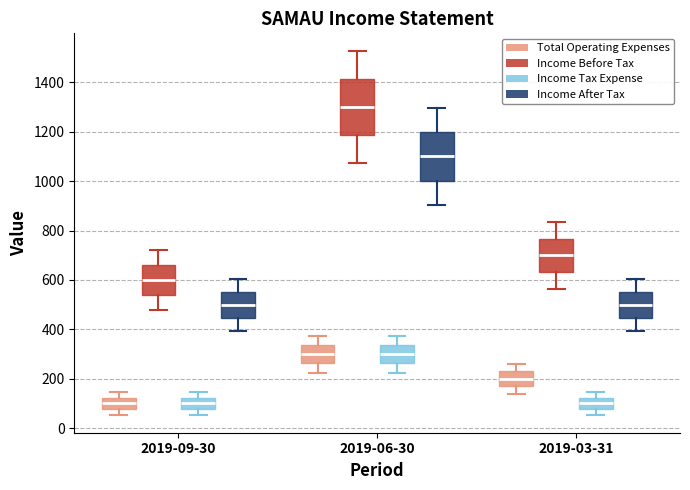

Reading left to right, transcribe this box plot: for each box, give where its median line is, the range the box spans, and where its two whiskers end, as read against the y-axis. The values are not printed on the chart, so give them approximately, as read against the axis.

2019-09-30 (Total Operating Expenses): median 100, box 80 to 120, whiskers 60 to 140
2019-09-30 (Income Before Tax): median 600, box 540 to 660, whiskers 480 to 720
2019-09-30 (Income Tax Expense): median 100, box 80 to 120, whiskers 60 to 140
2019-09-30 (Income After Tax): median 500, box 440 to 560, whiskers 400 to 600
2019-06-30 (Total Operating Expenses): median 300, box 260 to 340, whiskers 220 to 380
2019-06-30 (Income Before Tax): median 1300, box 1180 to 1420, whiskers 1080 to 1520
2019-06-30 (Income Tax Expense): median 300, box 260 to 340, whiskers 220 to 380
2019-06-30 (Income After Tax): median 1100, box 1000 to 1200, whiskers 900 to 1300
2019-03-31 (Total Operating Expenses): median 200, box 180 to 240, whiskers 140 to 260
2019-03-31 (Income Before Tax): median 700, box 640 to 760, whiskers 560 to 840
2019-03-31 (Income Tax Expense): median 100, box 80 to 120, whiskers 60 to 140
2019-03-31 (Income After Tax): median 500, box 440 to 560, whiskers 400 to 600